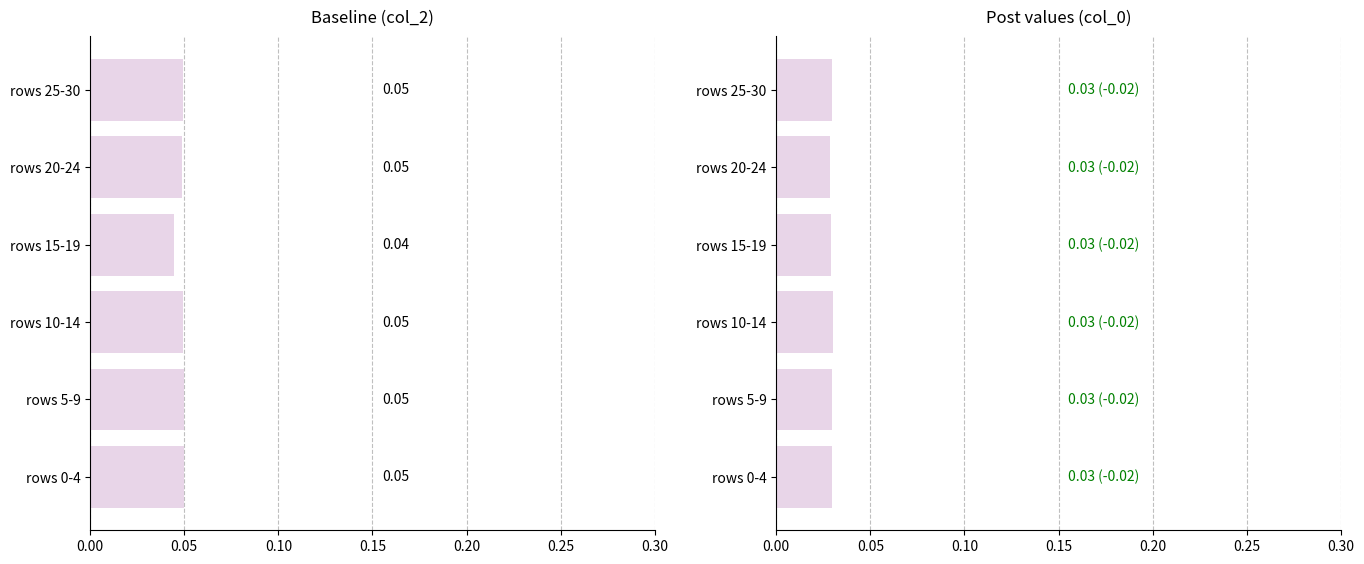

What is the total value across all series at rows 0-4?

0.1